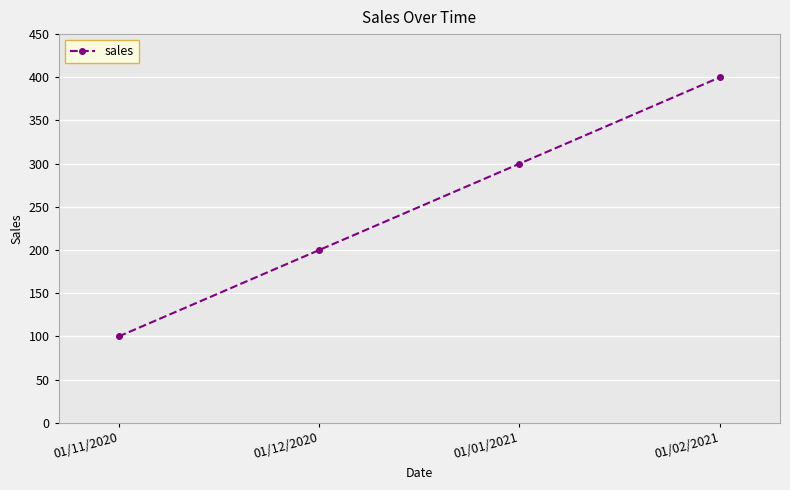

Reading left to right, what are all the values shown in this chart?

100	200	300	400